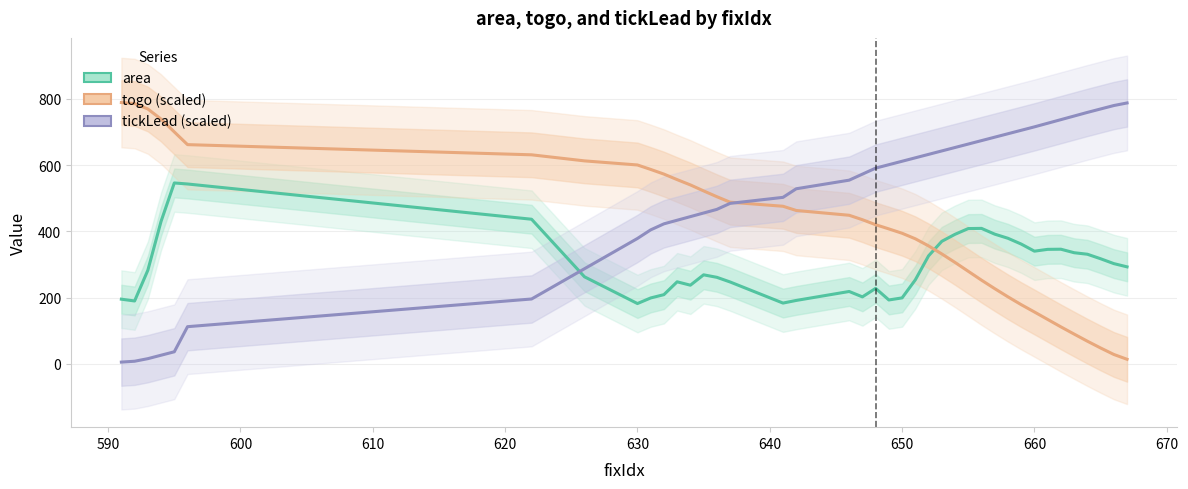

How many distinct data groups are displayed?

3